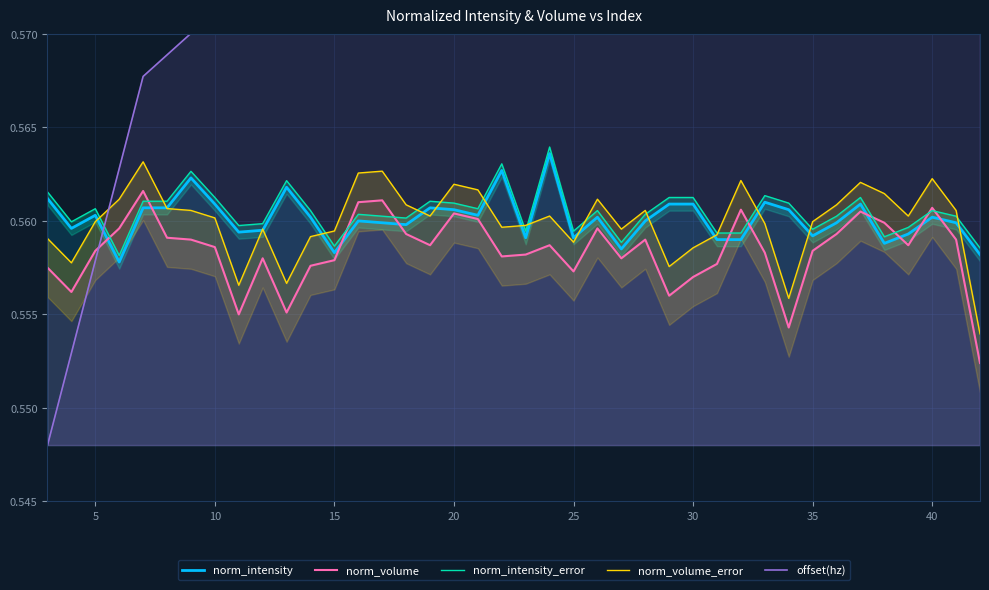

In norm_intensity, how many points are lower than both neighbors (excluding endpoints)?

11